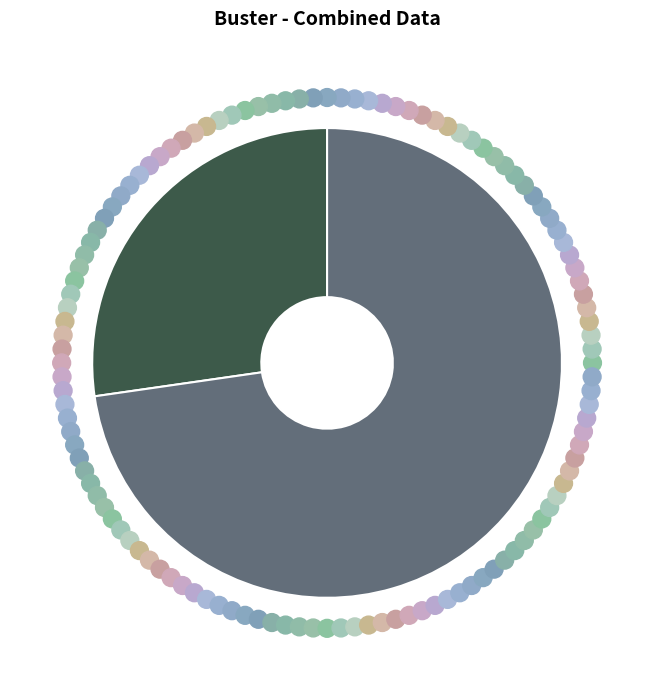

Is there a majority slice in this chart?

Yes